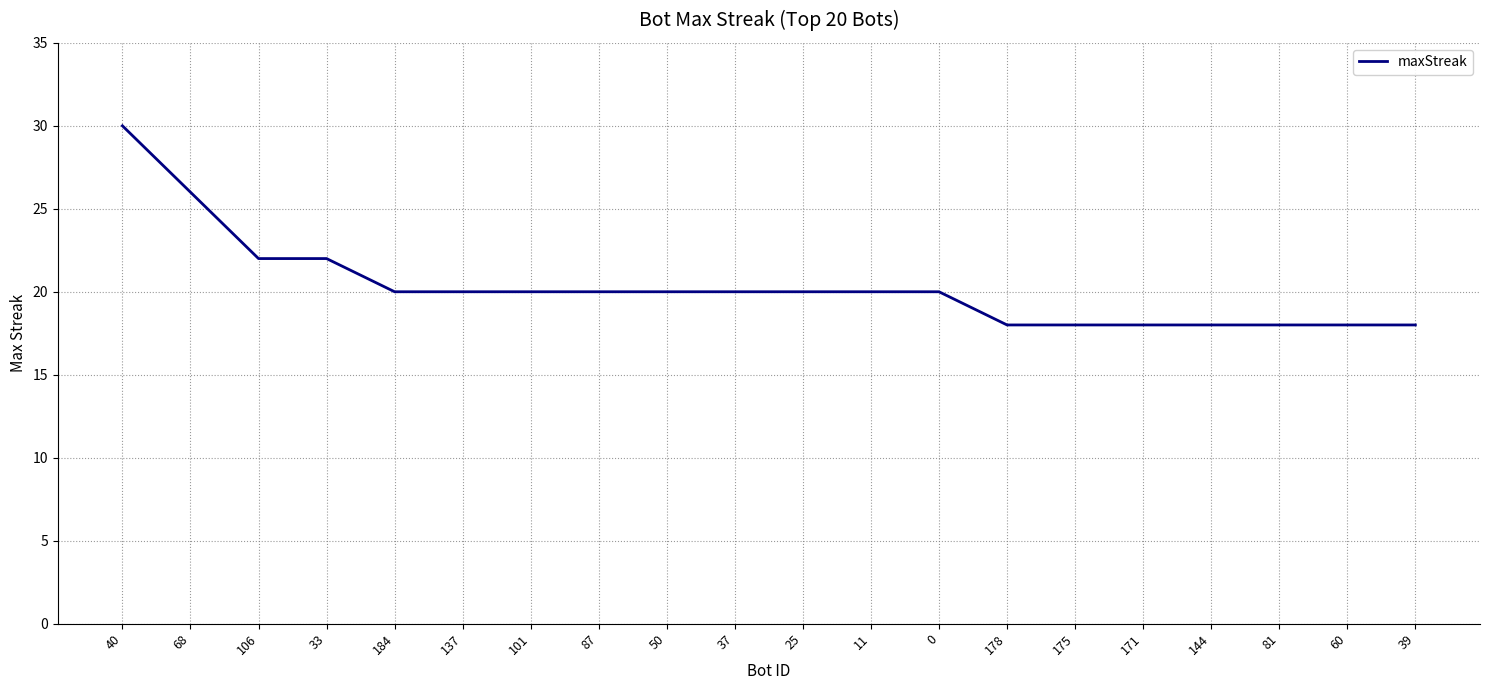

What is the approximate value at 106, to the nearest 5?

20